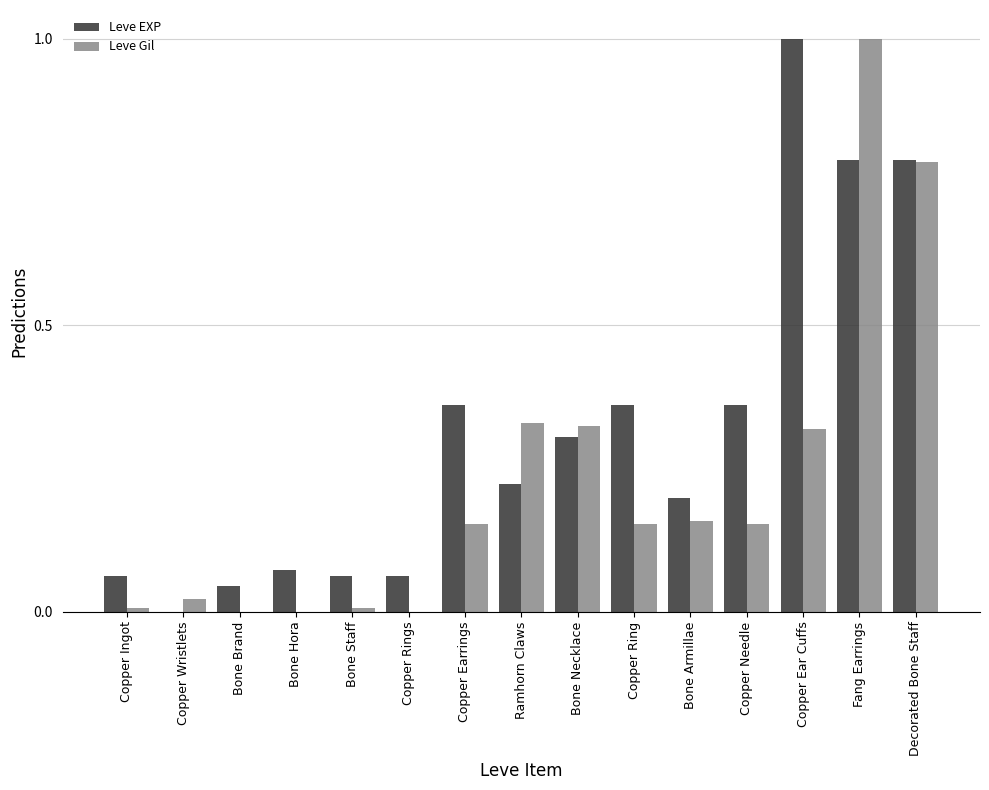

What is the maximum value for Leve Gil?

1.0